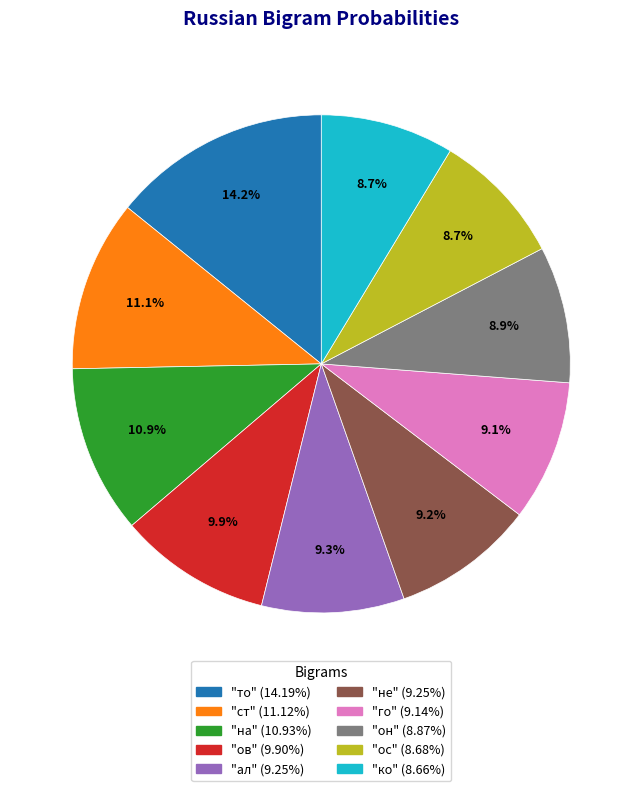

Does any single category account for the majority?

No